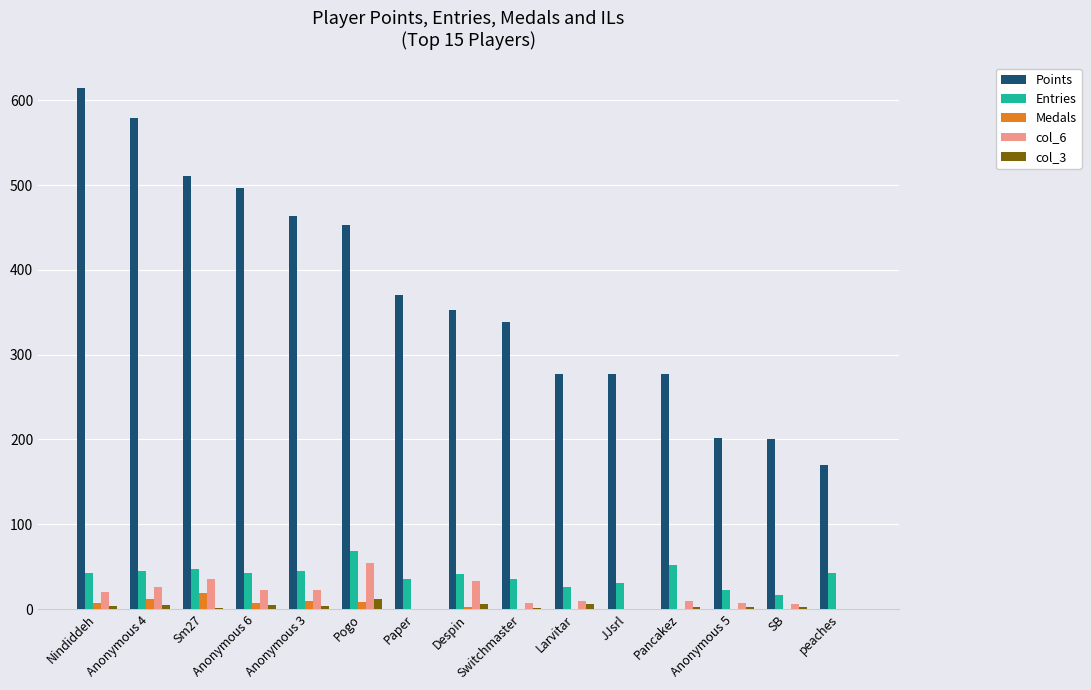

The Entries series shows 42 at Anonymous 6. True or false?

True